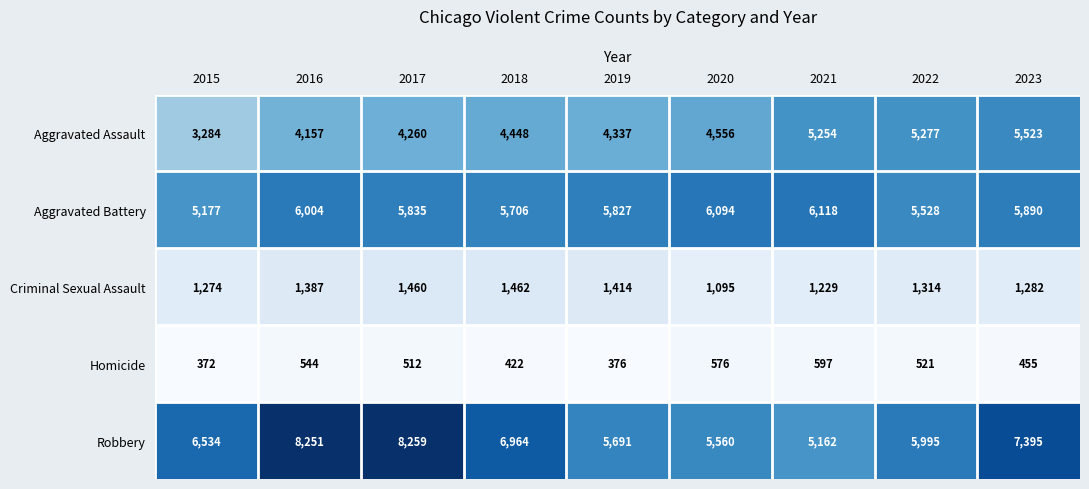

Which series has the largest range (max minus min)?

Robbery